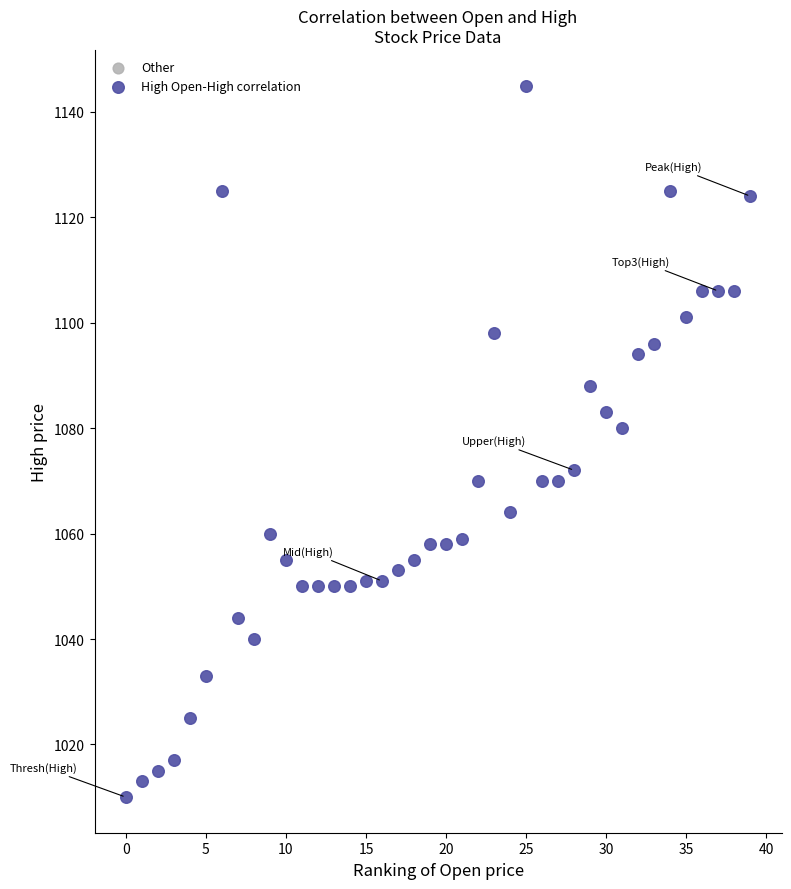

What Y value in the scatter plot is closest to 1077?

1080